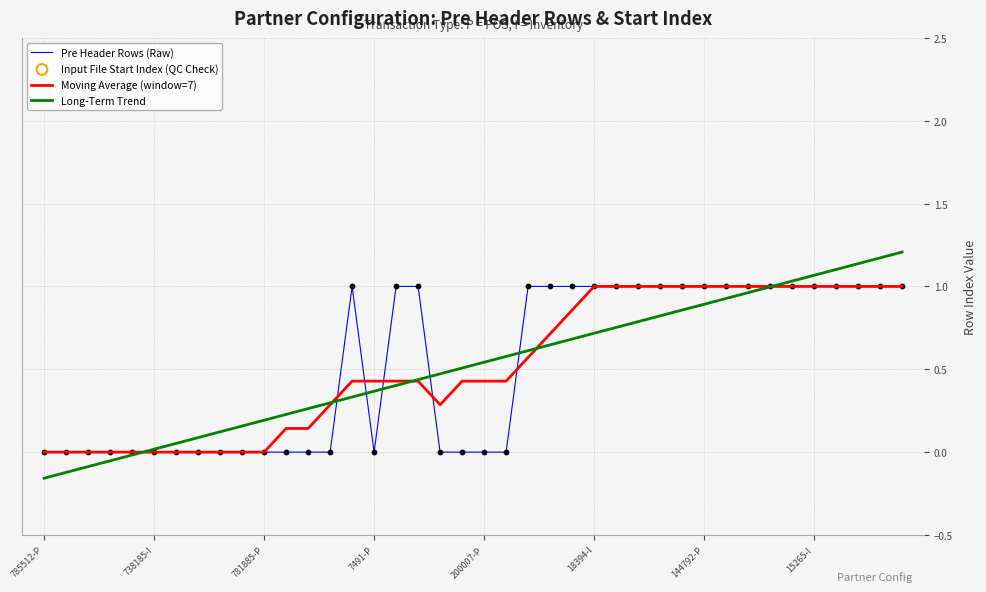

What is the greatest value displayed?

1.2